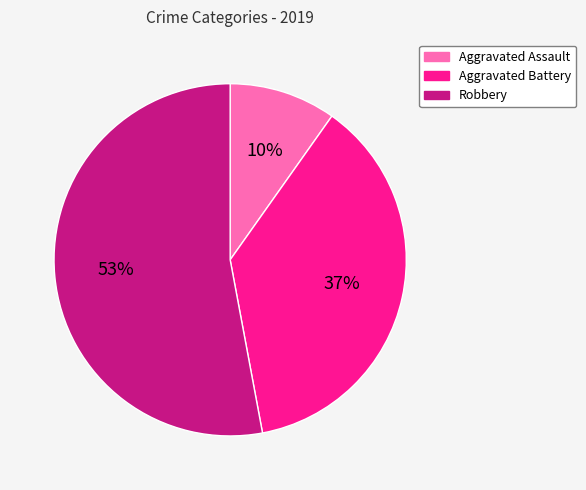

Count the number of slices in the pie.

3